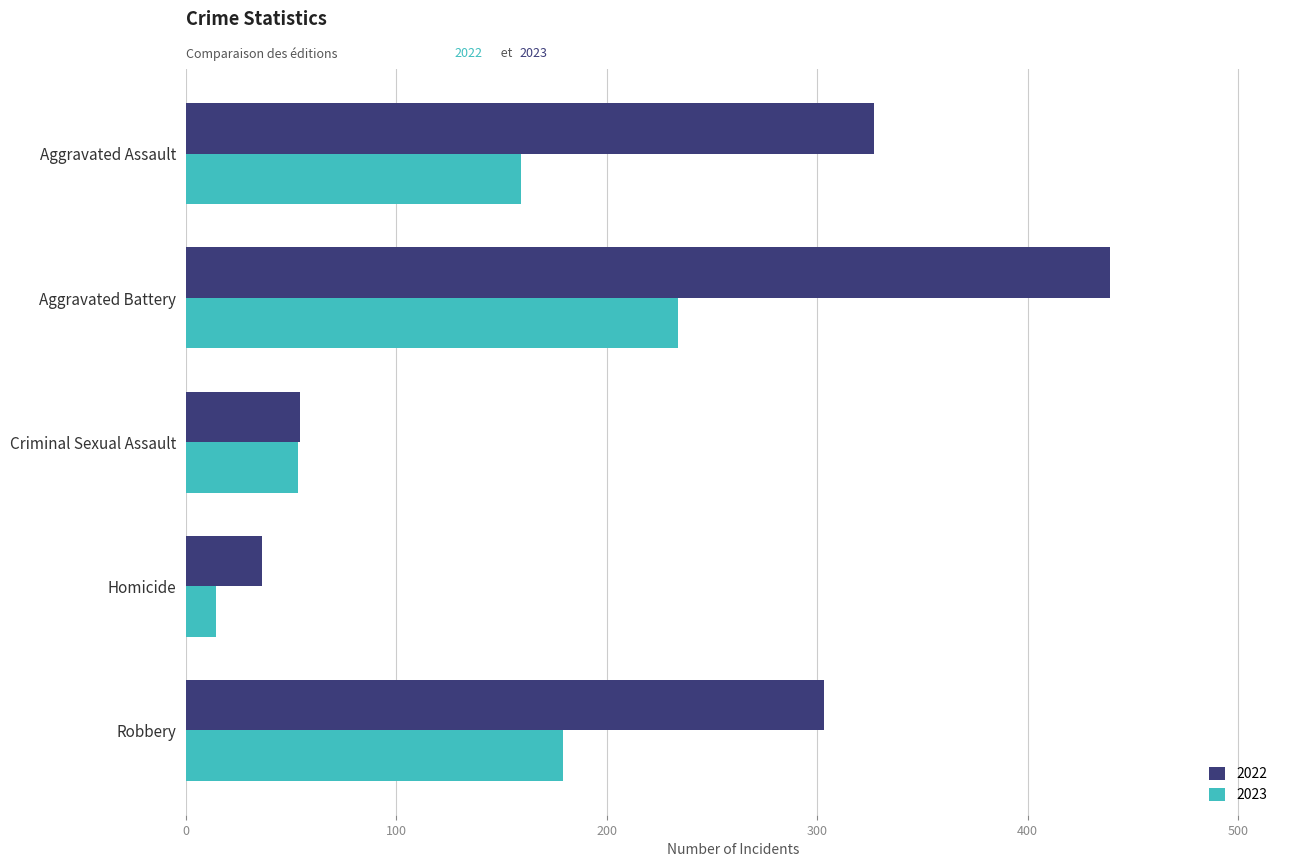

Rank the series by their maximum value, from highest to lowest.

2022, 2023